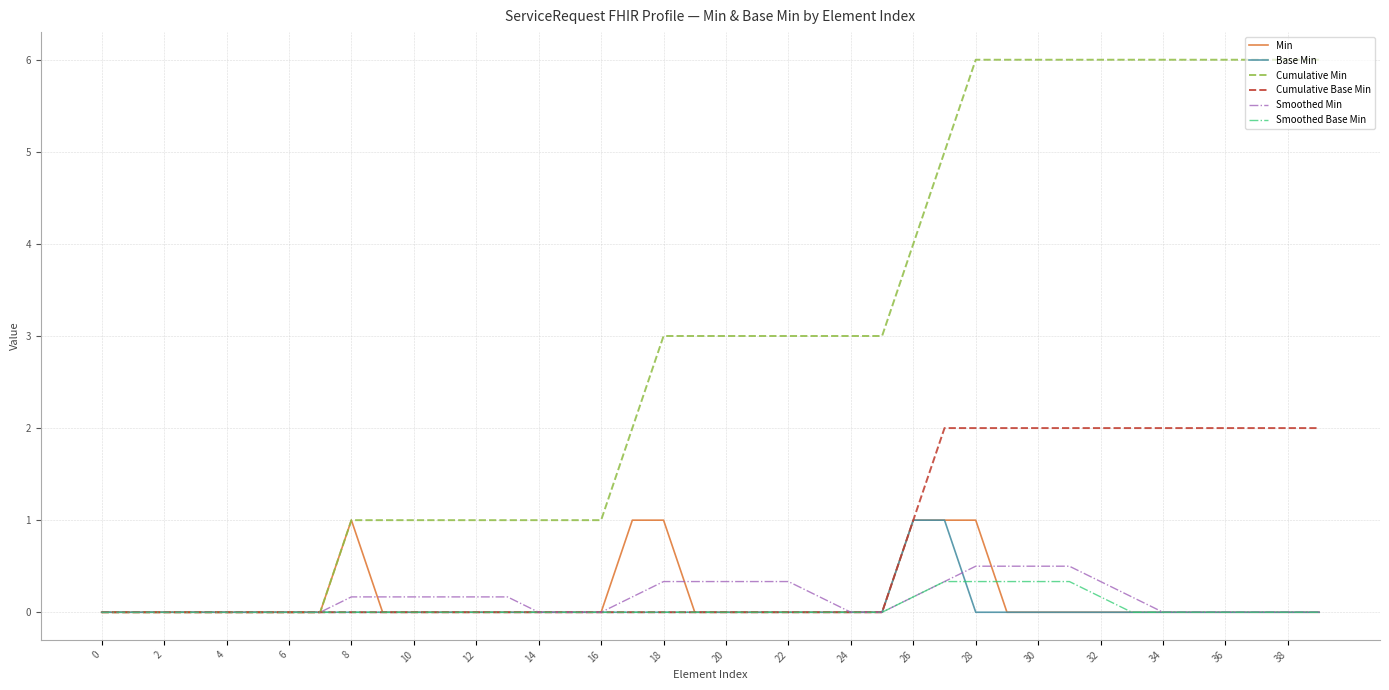

Which series has the largest total across all categories?

Cumulative Min